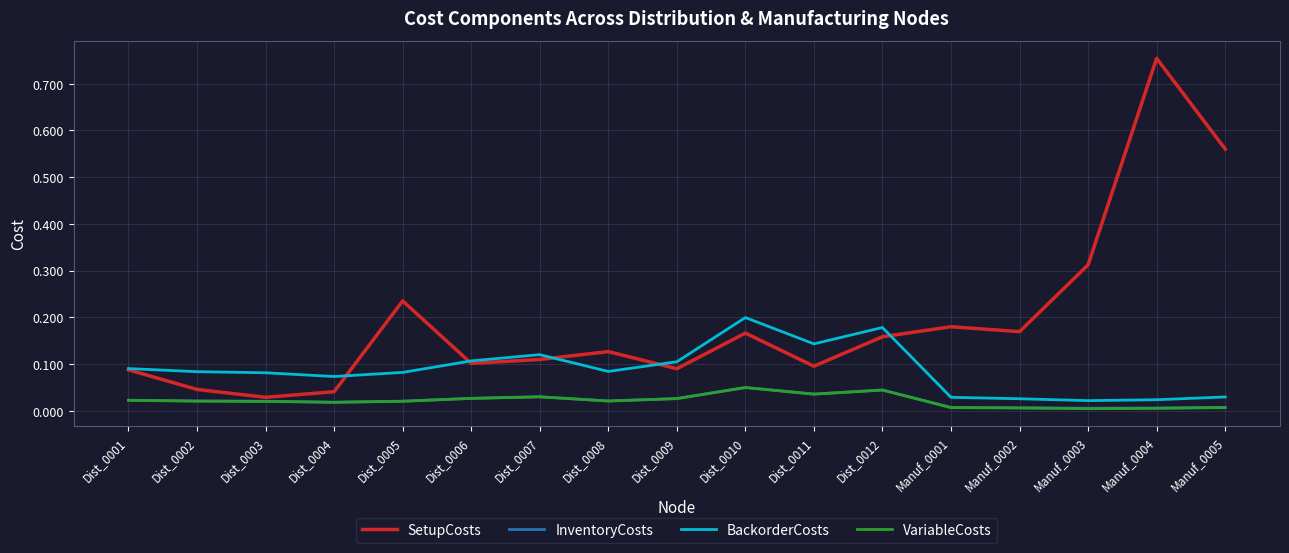

Which series ends up on top after the final intersection of BackorderCosts and SetupCosts?

SetupCosts